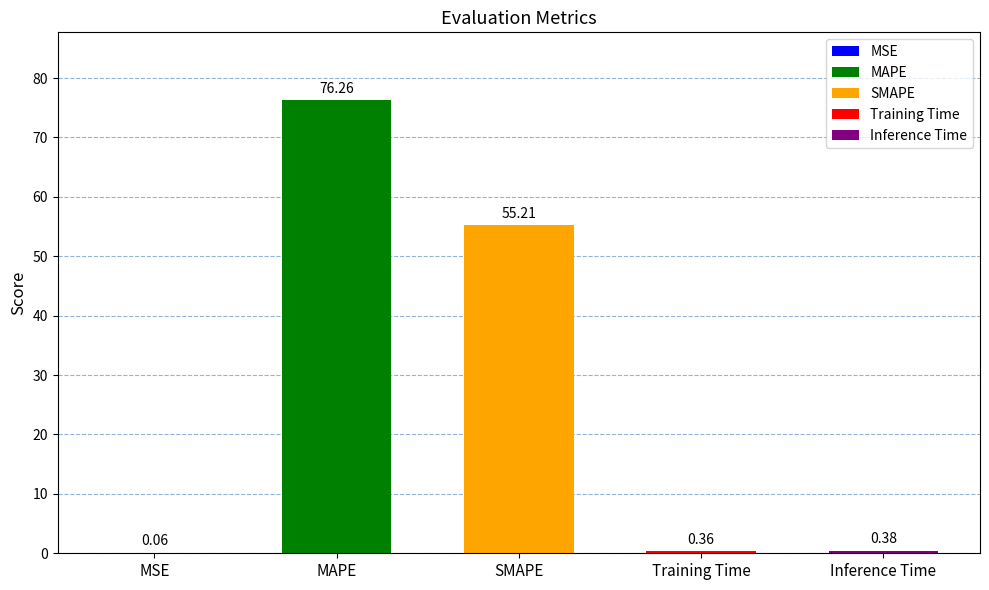

Reading left to right, what are all the values shown in this chart?

0.1	76.3	55.2	0.4	0.4